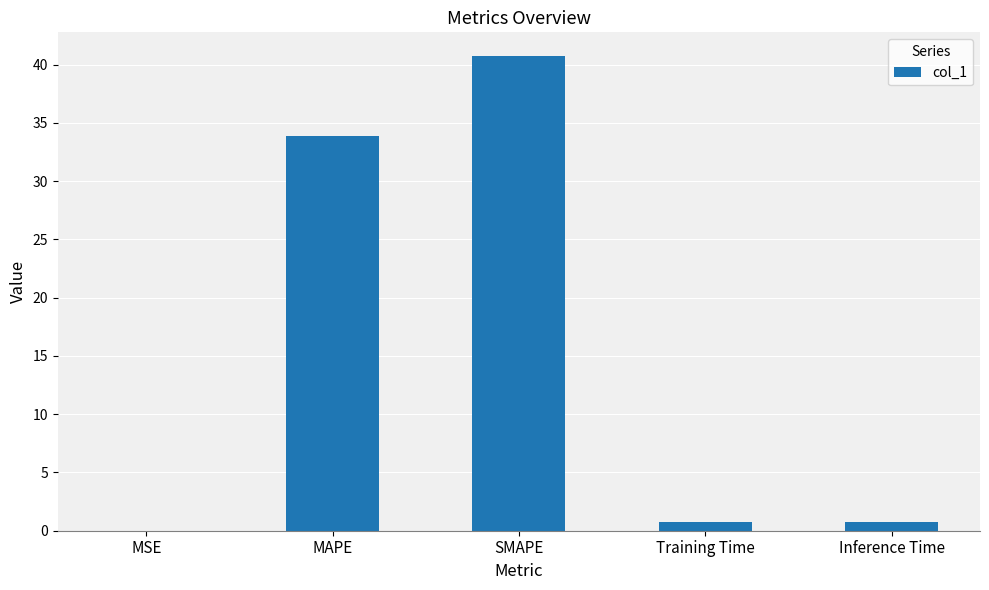

Which has a higher value, Training Time or MSE?

Training Time